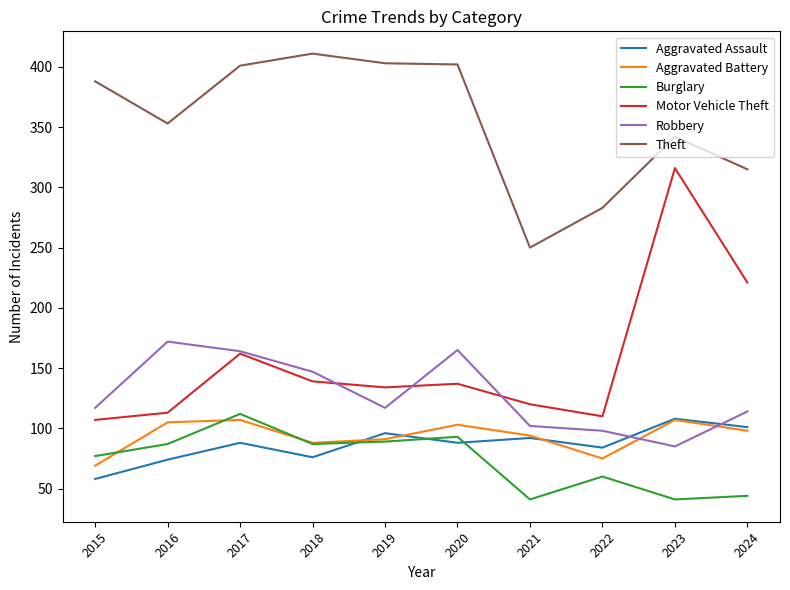

Where is the first local maximum for Burglary?

2017